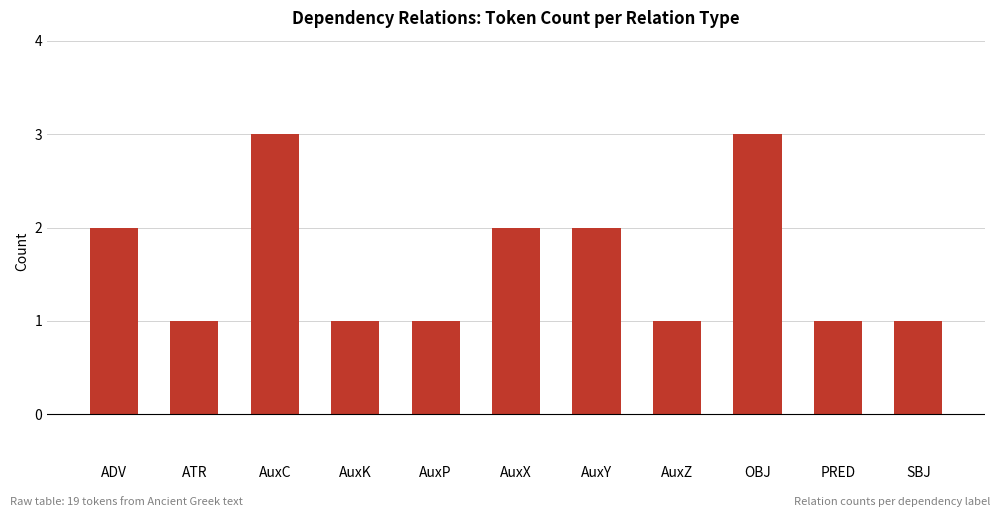

Between OBJ and AuxZ, which is larger?

OBJ